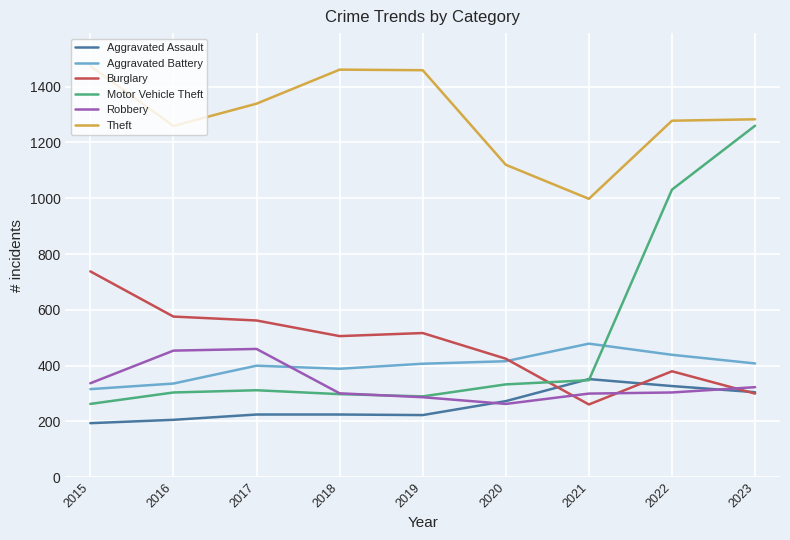

What are all the series names shown in the legend?

Aggravated Assault, Aggravated Battery, Burglary, Motor Vehicle Theft, Robbery, Theft